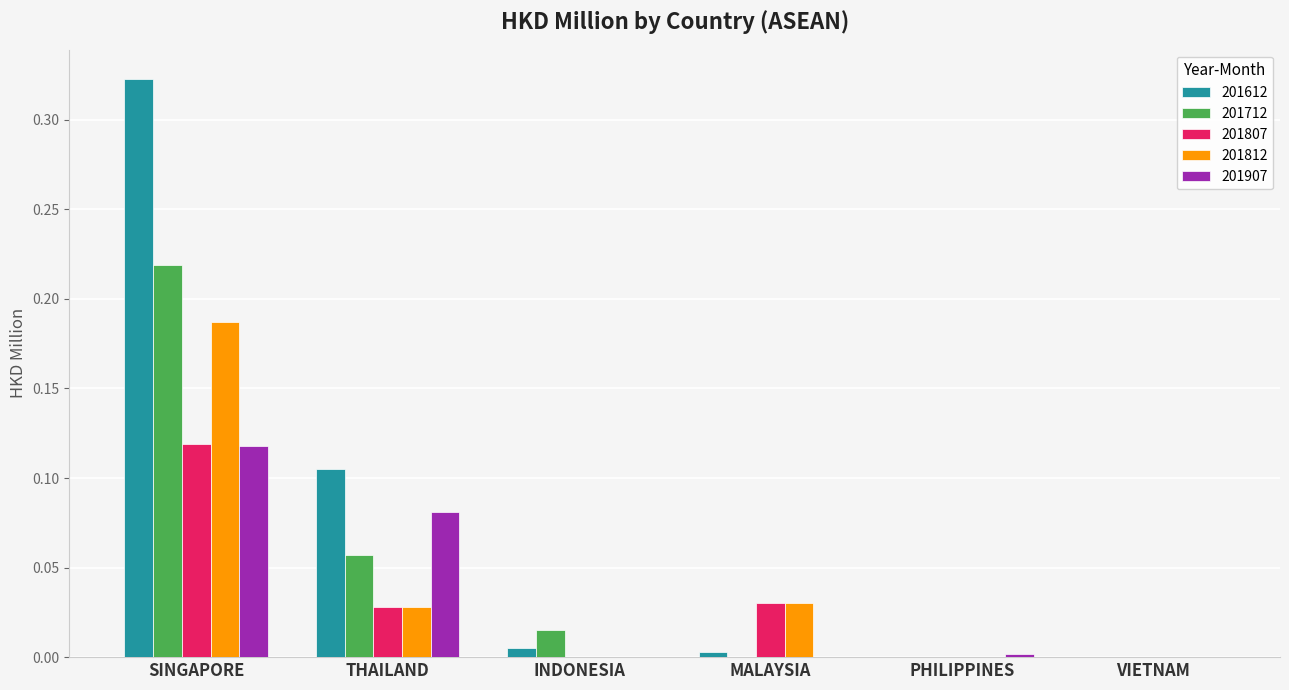

The 201712 series shows -0.1 at PHILIPPINES. True or false?

False